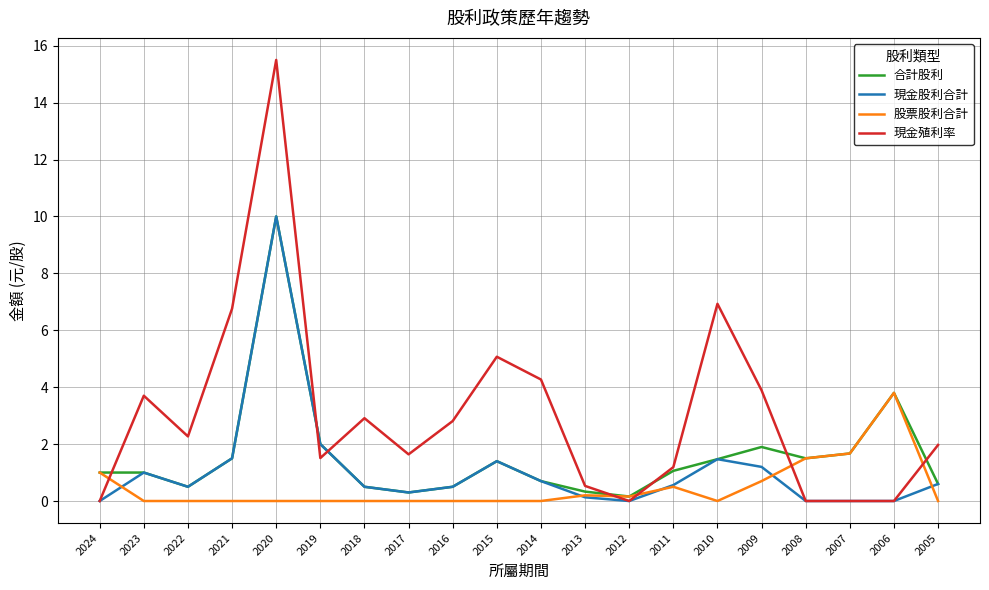

What is the difference between the second highest and second lowest values in the 現金殖利率 series?

6.9